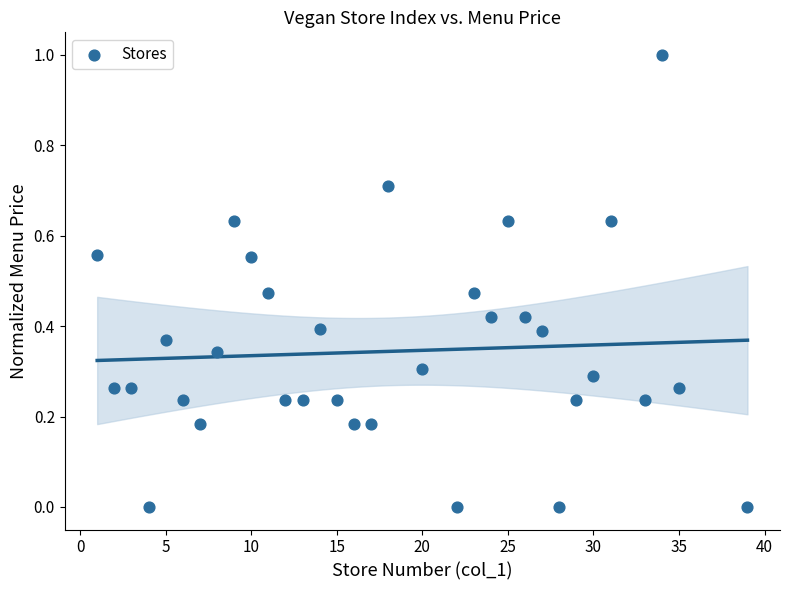

What is the range of Y values (max minus min)?

1.0